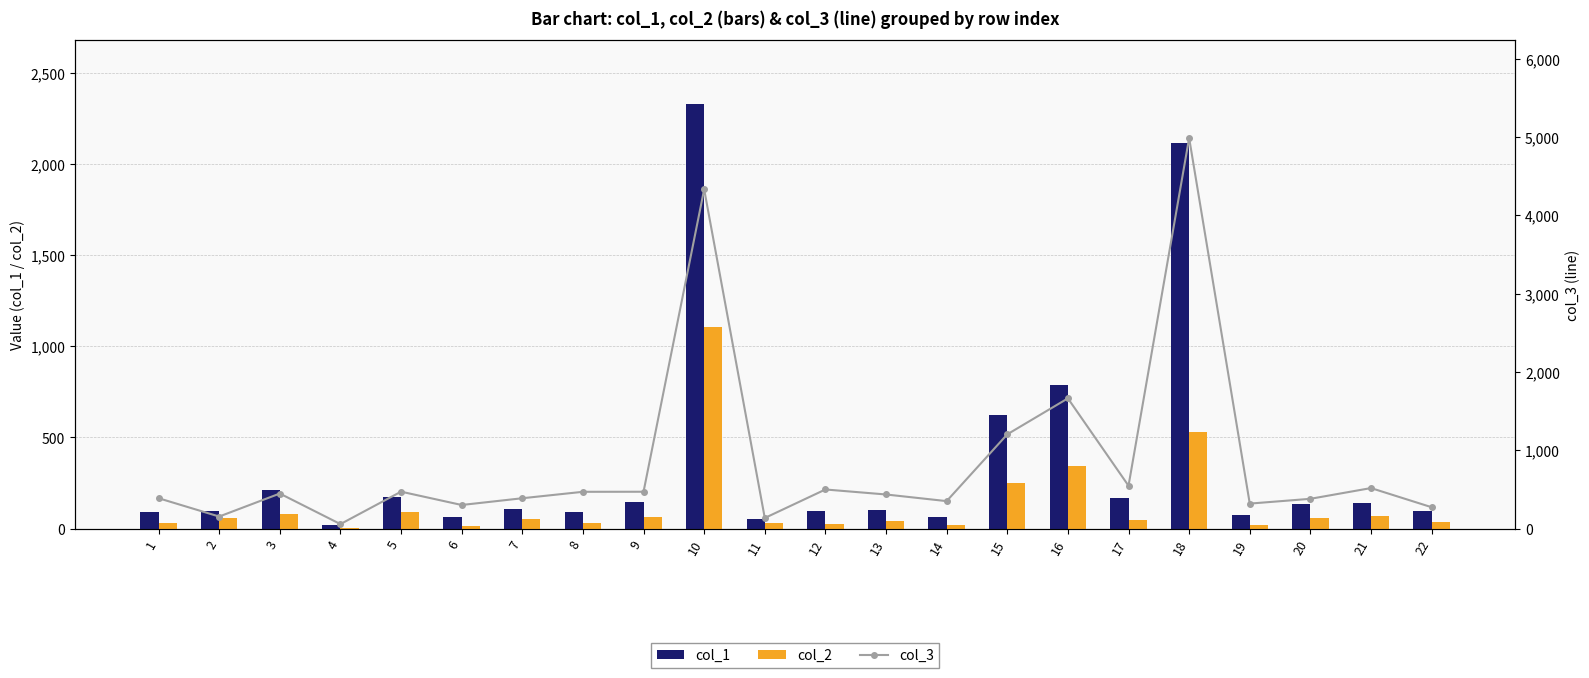

What is the highest value of the col_2 series?

1107.1